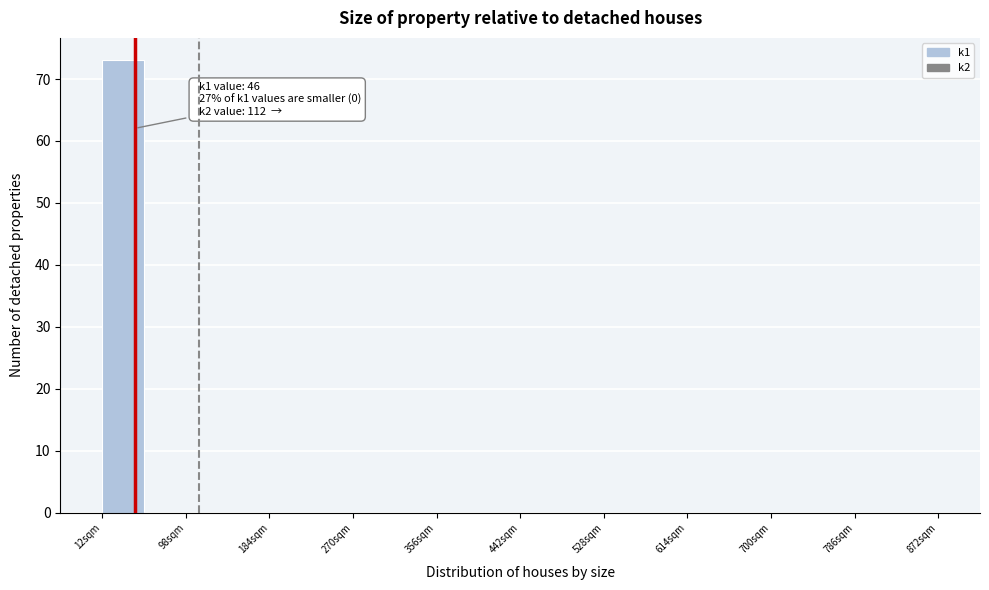

Over which range of the x-axis is the bar tallest?

12 to 55